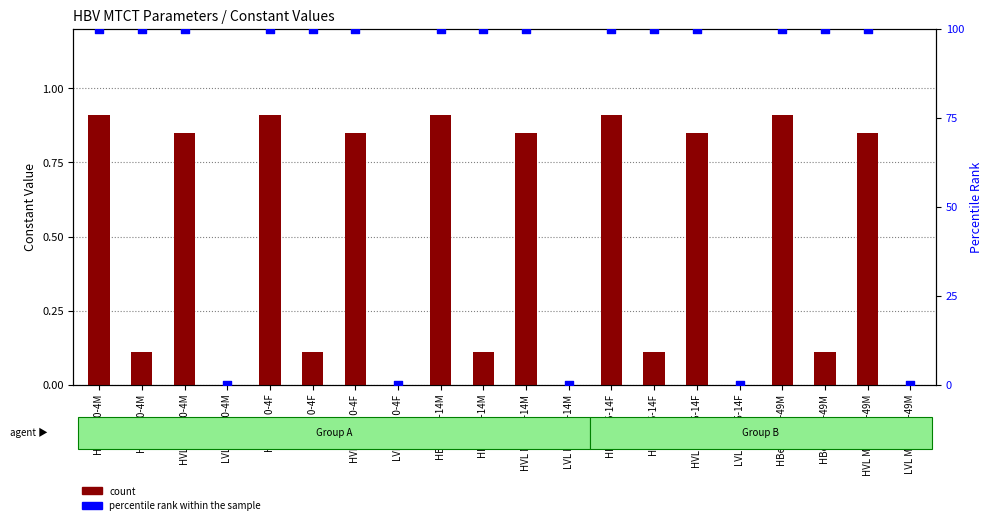

Which series has the largest Y range (max minus min)?

percentile rank within the sample